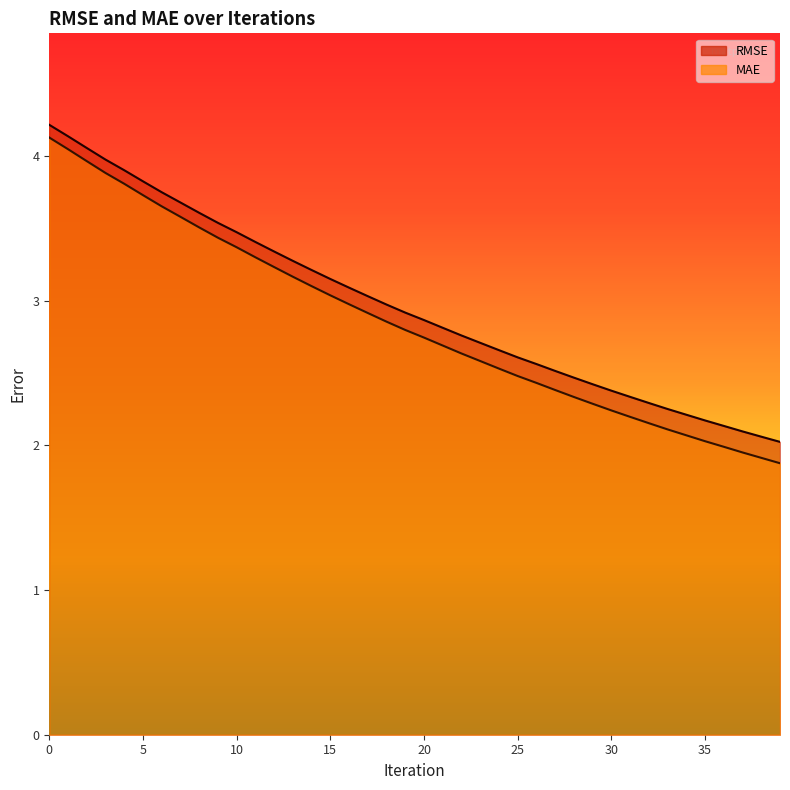

True or false: RMSE and MAE intersect in this chart.

False